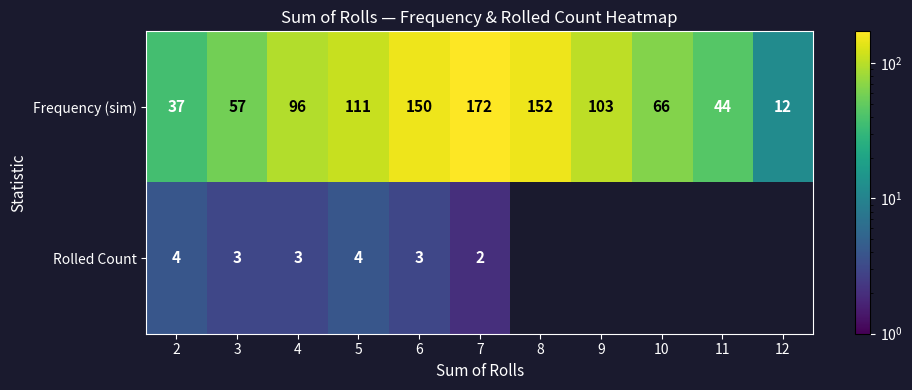

Is the value of Frequency (sim) at 12 greater than the value of Rolled Count at 5?

Yes